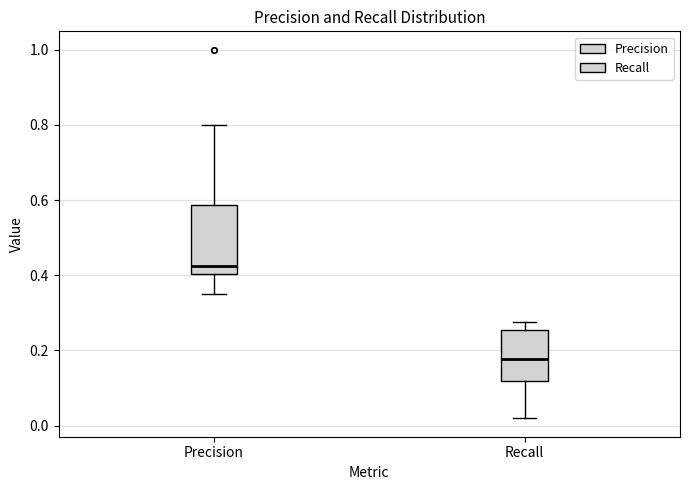

Where is the upper edge of the box for Recall on the y-axis? The values are not printed on the chart, so give them approximately, as read against the axis.

0.26